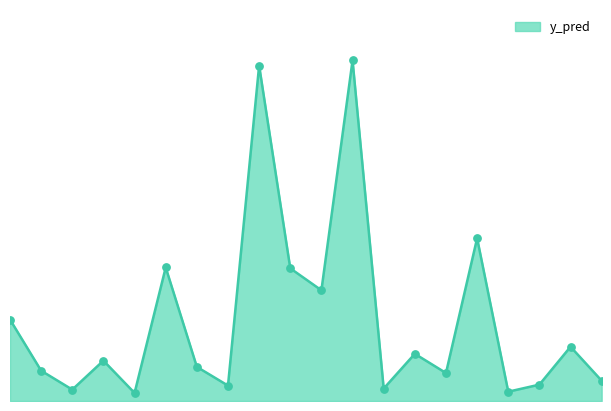

What is the change in value from 12 to 76?

-0.2